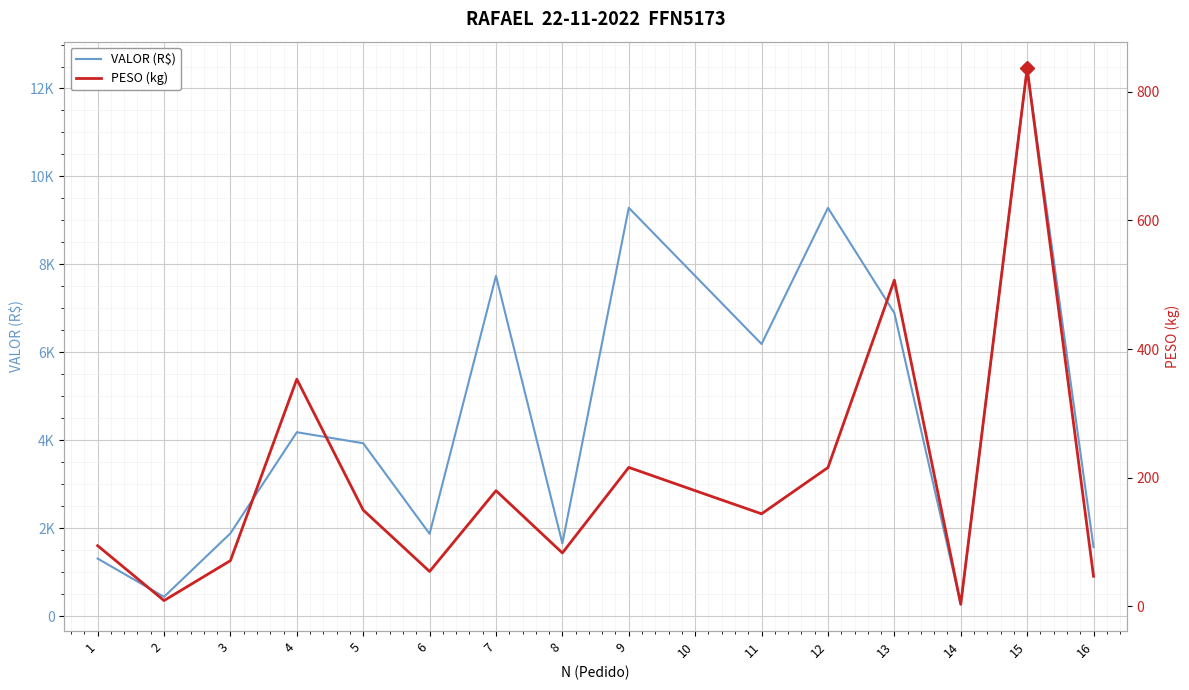

List the series in order of their peak value, lowest first.

PESO (kg), VALOR (R$)